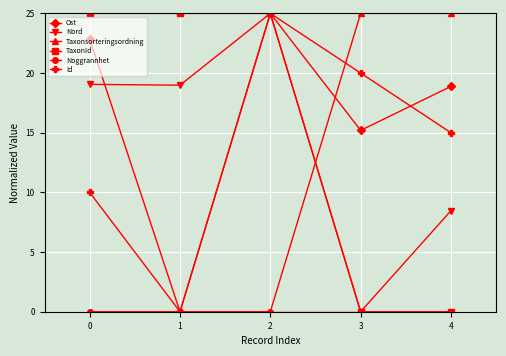

Which series changed the most between 3 and 4?

Nord